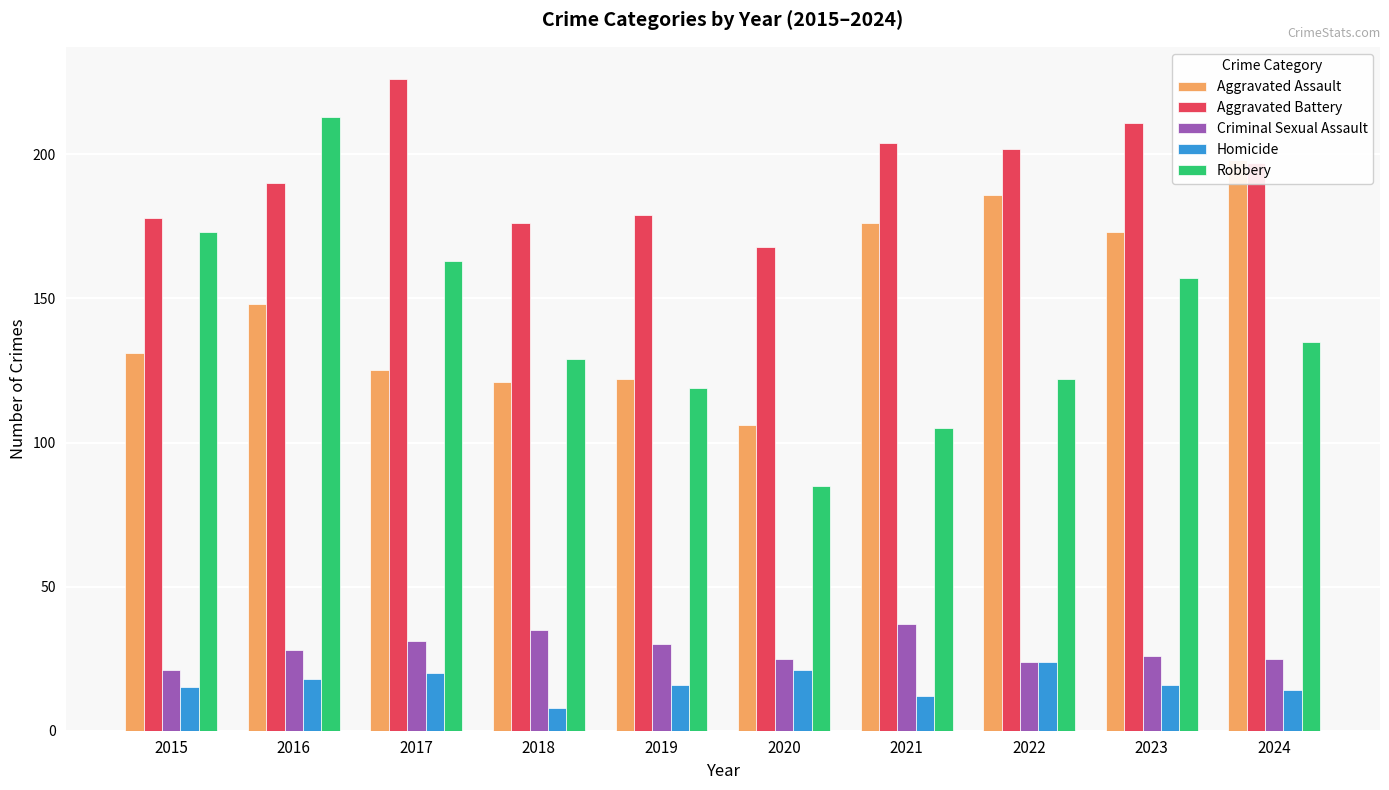

At which label does Homicide first exceed 16?

2016